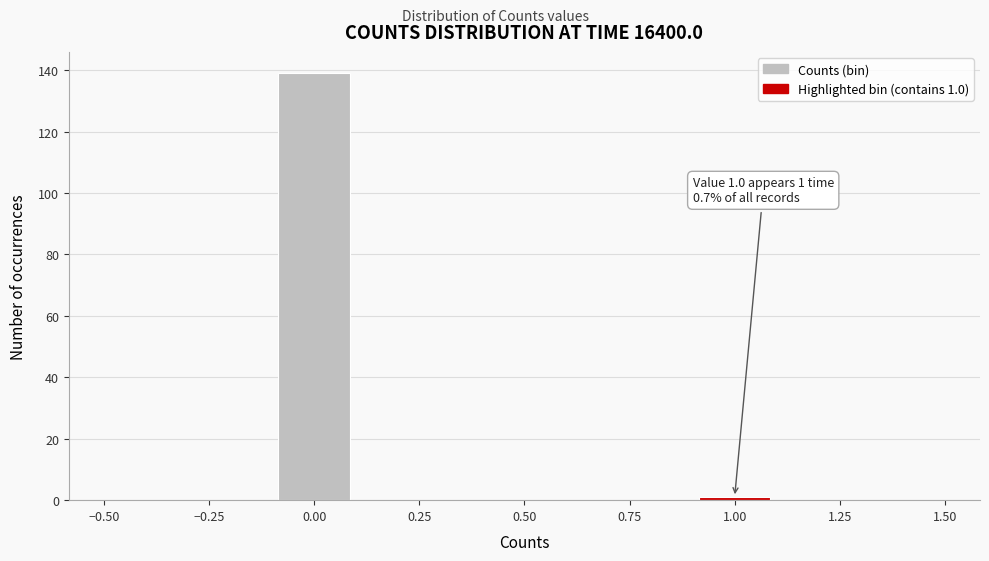

Over which range of the x-axis is the bar tallest?

-0.1 to 0.1